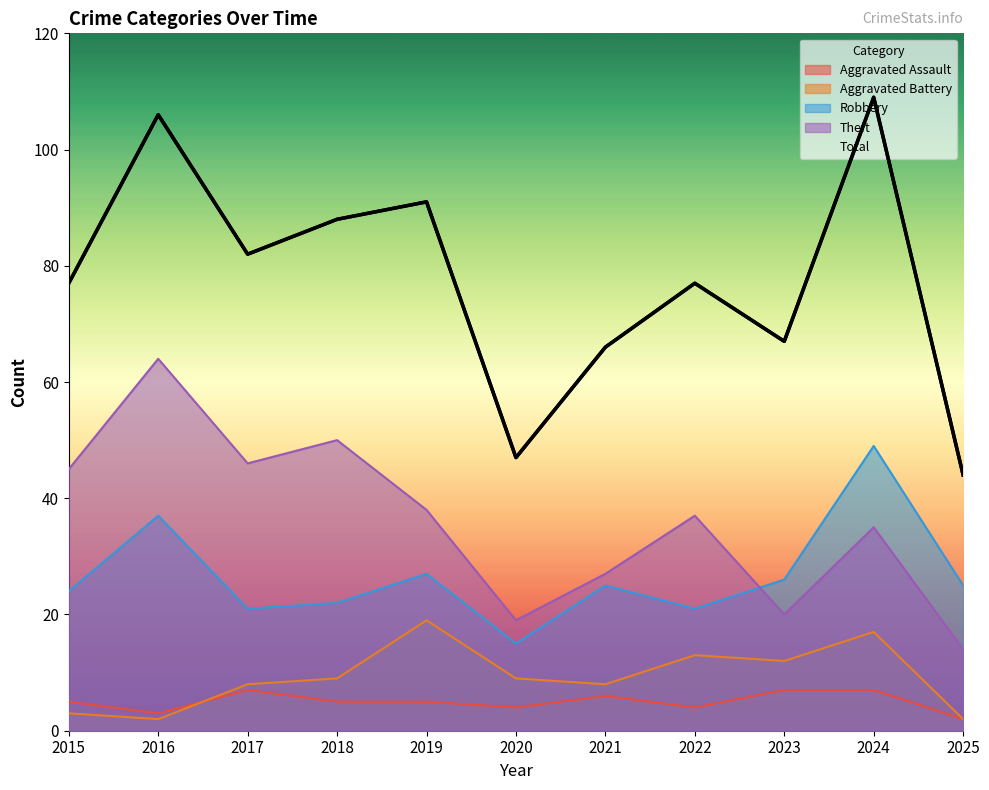

Does the chart display data point markers on the line(s)?

No